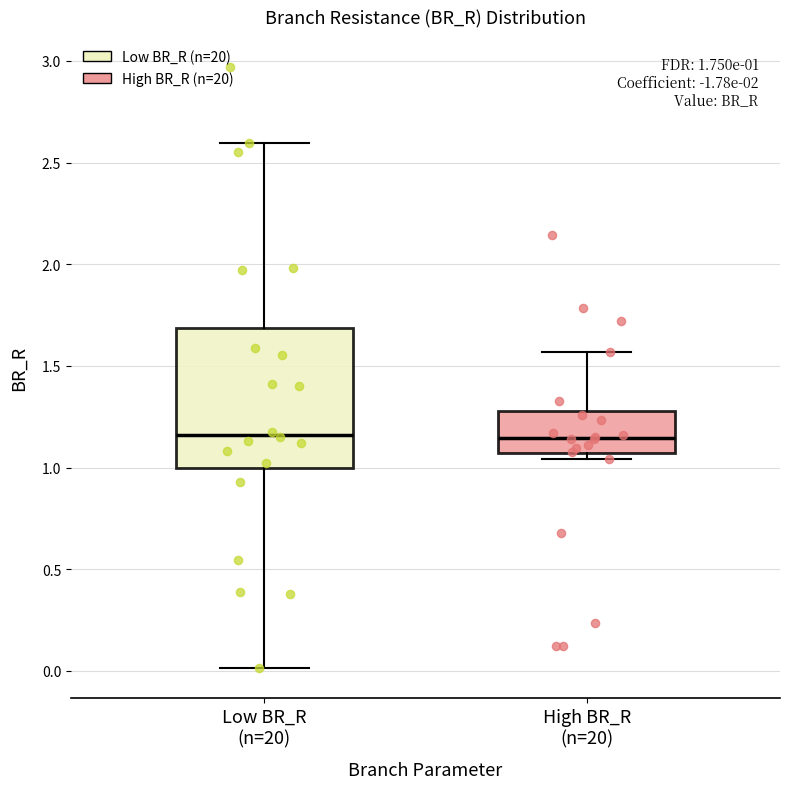

Comparing the boxes themselves (not the whiskers), which one is the tallest?

Low BR_R (n=20)